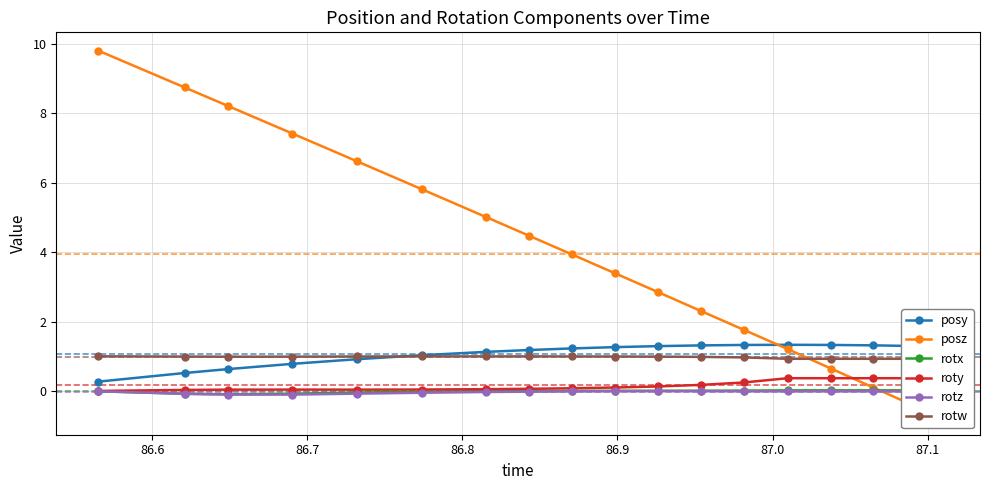

What is the value of the posy point at the 16th from the left?

1.3